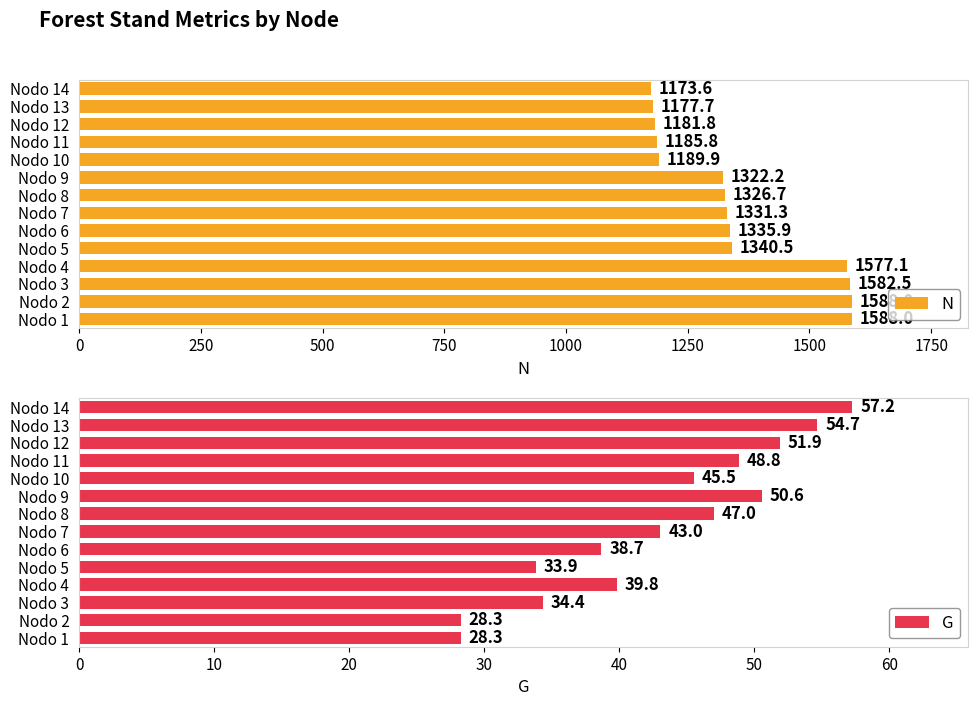

Reading right to left, extract all data points from this chart.

N: 1173.6	1177.7	1181.8	1185.8	1189.9	1322.2	1326.7	1331.3	1335.9	1340.5	1577.1	1582.5	1588.0	1588.0
G: 57.2	54.7	51.9	48.8	45.5	50.6	47.0	43.0	38.7	33.9	39.8	34.4	28.3	28.3